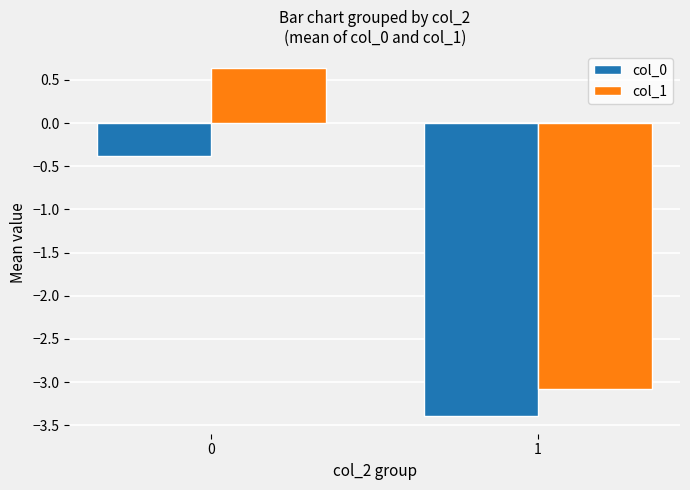

How many values in the col_1 series exceed 0?

1